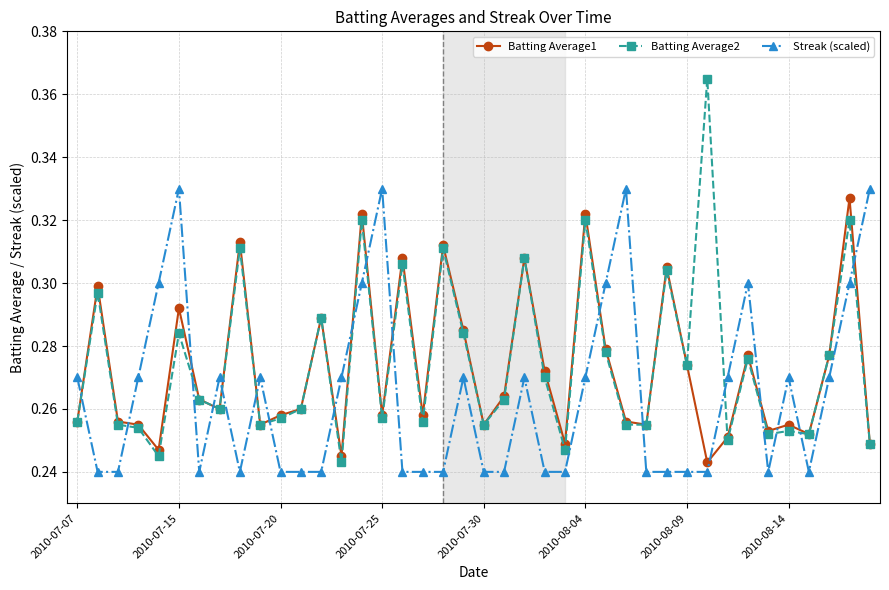

True or false: Batting Average2 and Streak (scaled) intersect in this chart.

True